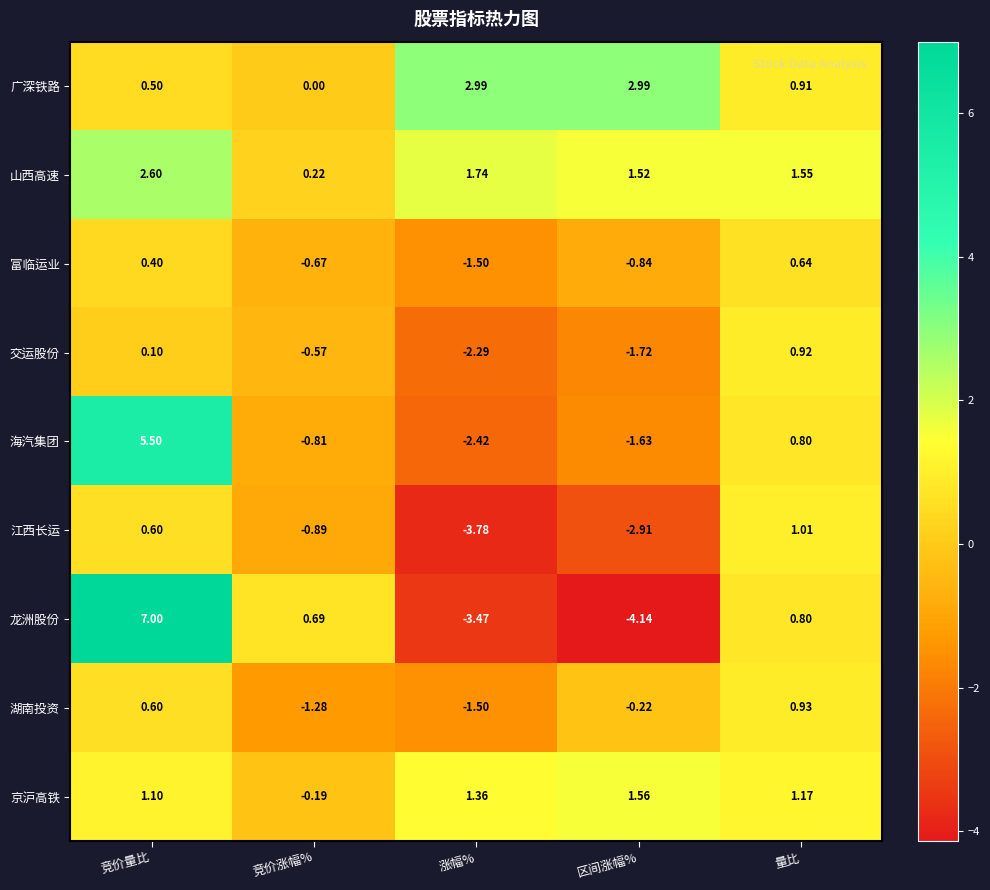

At which category is the sum across all series the highest?

竞价量比